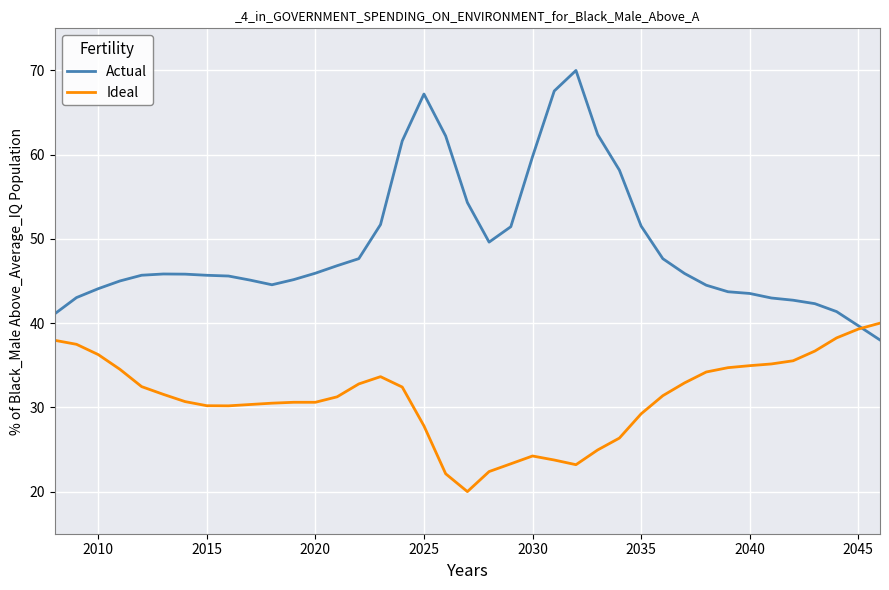

Does the chart have visible grid lines?

Yes